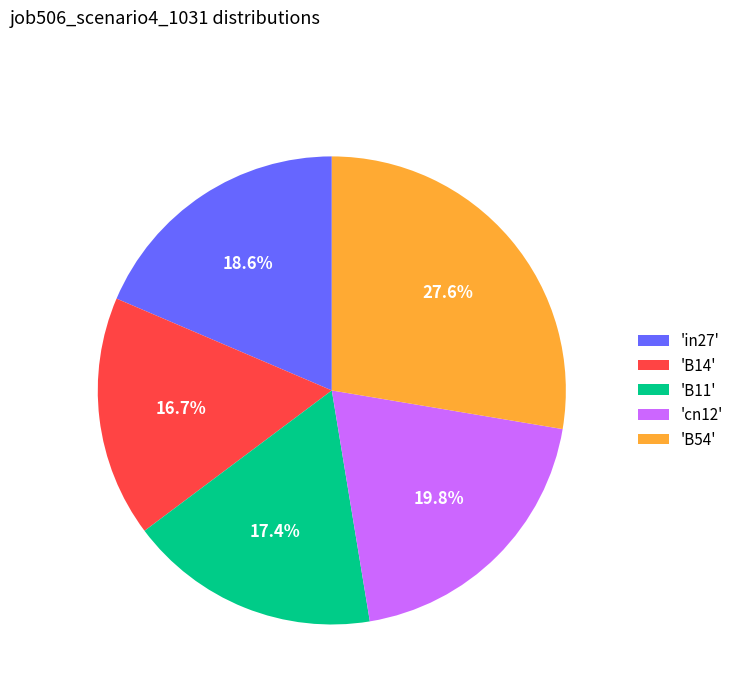

What is the largest slice in the pie chart?

'B54'